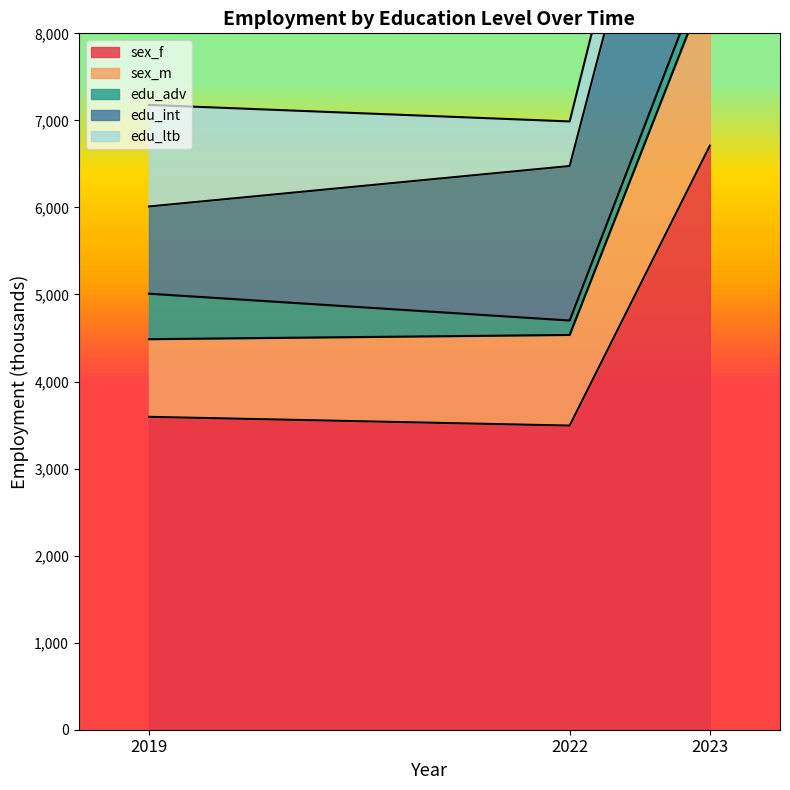

What is the smallest value displayed?

166.0